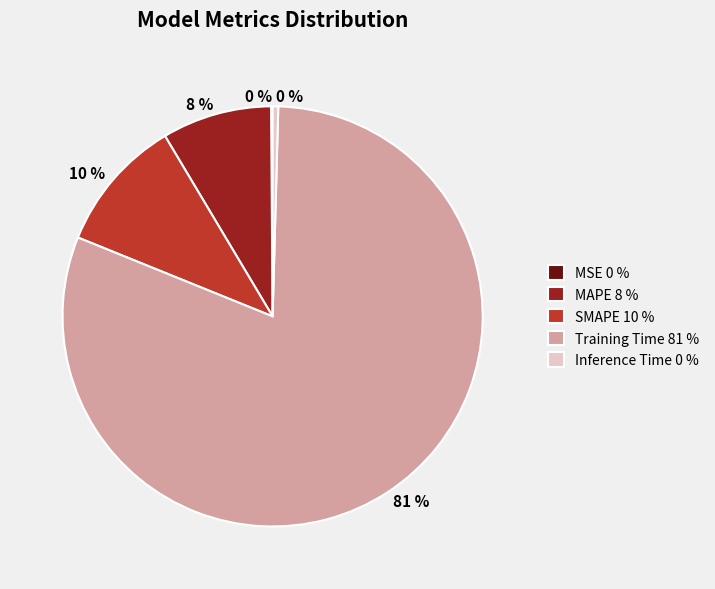

What is the largest slice in the pie chart?

Training Time